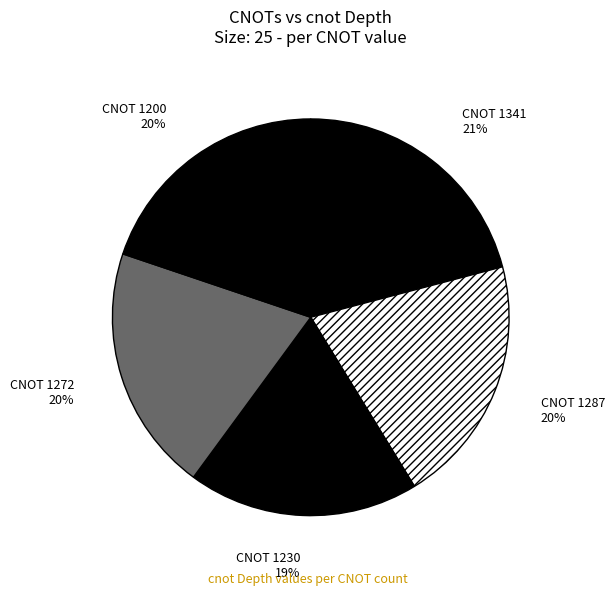

Combined, do CNOT 1230 and CNOT 1272 account for over 50%?

No